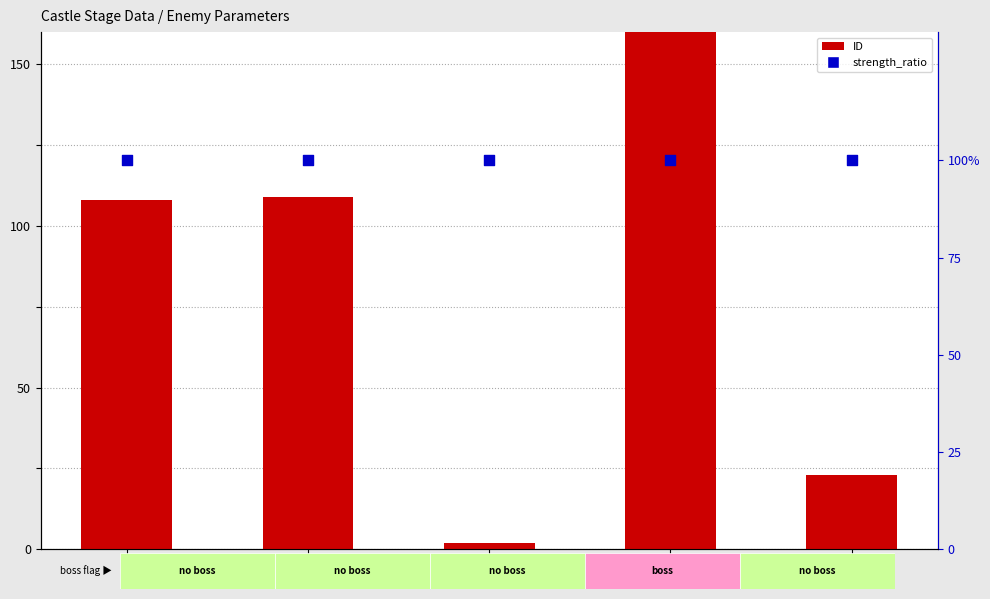

What is the total value across all series at 2?

102